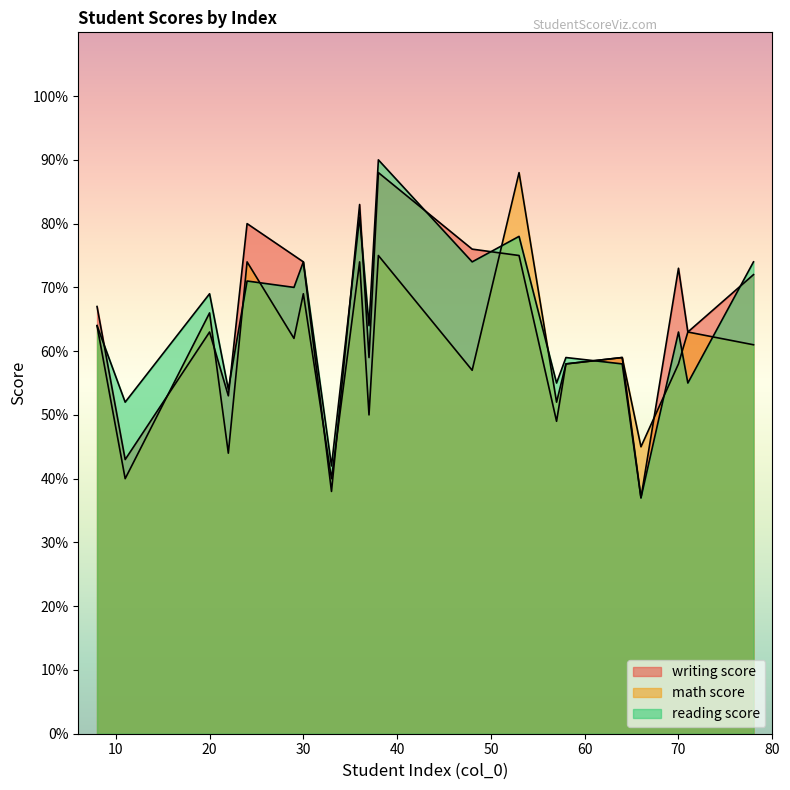

At how many categories does at least one series exceed 80?

3